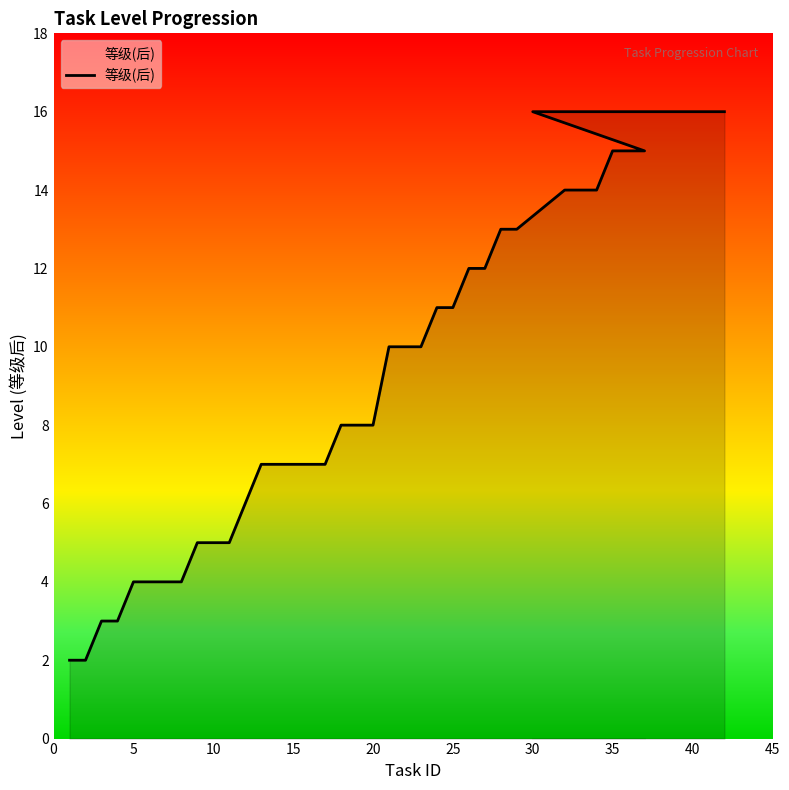

Reading right to left, extract all data points from this chart.

16	16	16	16	16	15	15	15	14	14	14	13	13	12	12	11	11	10	10	10	8	8	8	7	7	7	7	7	6	5	5	5	4	4	4	4	3	3	2	2